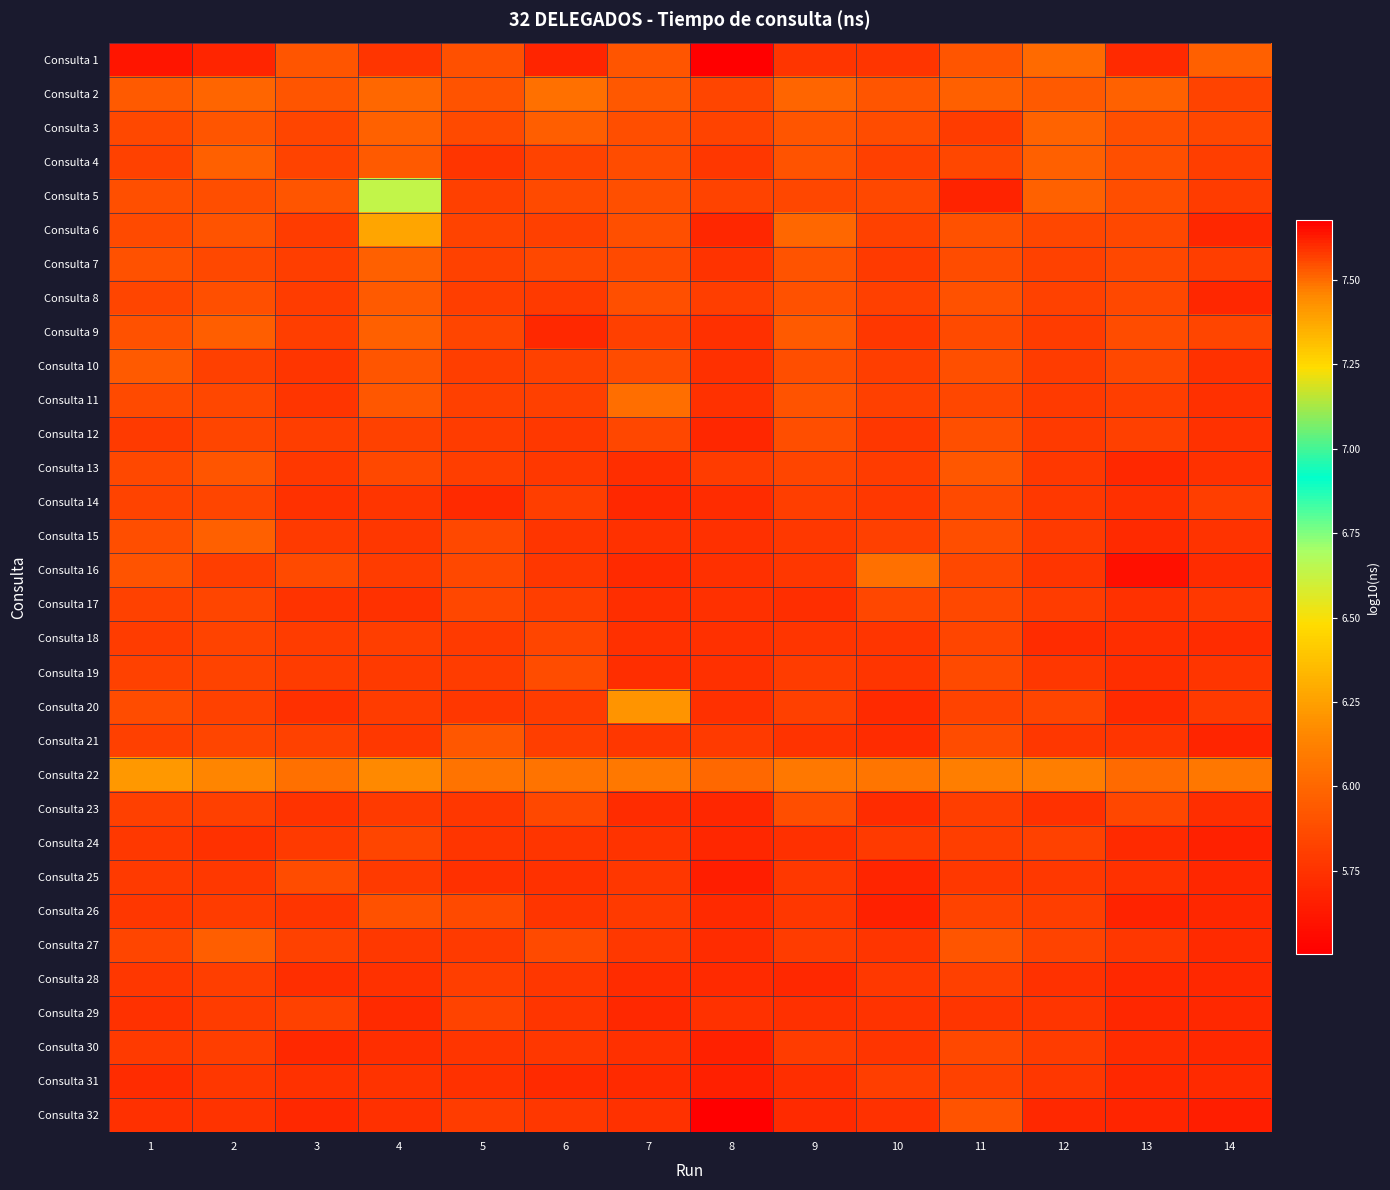

Reading left to right, list all the values displayed in this chart.

Consulta 1: 1=7.6	2=7.6	3=7.5	4=7.6	5=7.5	6=7.6	7=7.5	8=7.7	9=7.6	10=7.6	11=7.5	12=7.5	13=7.6	14=7.5
Consulta 2: 1=5.9	2=6.0	3=5.9	4=6.0	5=5.9	6=6.0	7=5.9	8=5.8	9=6.0	10=5.9	11=6.0	12=5.9	13=6.0	14=5.8
Consulta 3: 1=5.9	2=5.9	3=5.8	4=6.0	5=5.9	6=6.0	7=5.9	8=5.8	9=5.9	10=5.9	11=5.8	12=6.0	13=5.9	14=5.8
Consulta 4: 1=5.8	2=6.0	3=5.8	4=5.9	5=5.8	6=5.8	7=5.9	8=5.8	9=5.9	10=5.8	11=5.8	12=6.0	13=5.9	14=5.8
Consulta 5: 1=5.9	2=5.9	3=5.9	4=6.6	5=5.8	6=5.9	7=5.9	8=5.8	9=5.8	10=5.9	11=5.7	12=6.0	13=5.9	14=5.8
Consulta 6: 1=5.9	2=5.9	3=5.8	4=6.3	5=5.8	6=5.8	7=5.9	8=5.7	9=6.0	10=5.8	11=5.9	12=5.8	13=5.9	14=5.7
Consulta 7: 1=5.9	2=5.9	3=5.8	4=6.0	5=5.8	6=5.9	7=5.9	8=5.8	9=5.9	10=5.8	11=5.9	12=5.8	13=5.9	14=5.8
Consulta 8: 1=5.8	2=5.9	3=5.8	4=5.9	5=5.8	6=5.8	7=5.9	8=5.8	9=5.9	10=5.8	11=5.9	12=5.8	13=5.9	14=5.7
Consulta 9: 1=5.9	2=6.0	3=5.8	4=6.0	5=5.8	6=5.7	7=5.8	8=5.7	9=5.9	10=5.8	11=5.9	12=5.8	13=5.9	14=5.8
Consulta 10: 1=5.9	2=5.8	3=5.8	4=5.9	5=5.8	6=5.8	7=5.9	8=5.7	9=5.9	10=5.8	11=5.9	12=5.8	13=5.9	14=5.7
Consulta 11: 1=5.9	2=5.8	3=5.8	4=5.9	5=5.8	6=5.8	7=6.0	8=5.7	9=5.9	10=5.8	11=5.8	12=5.8	13=5.8	14=5.7
Consulta 12: 1=5.8	2=5.8	3=5.8	4=5.8	5=5.8	6=5.8	7=5.8	8=5.7	9=5.9	10=5.8	11=5.9	12=5.8	13=5.8	14=5.7
Consulta 13: 1=5.9	2=5.9	3=5.8	4=5.9	5=5.8	6=5.8	7=5.7	8=5.8	9=5.8	10=5.8	11=5.9	12=5.8	13=5.7	14=5.7
Consulta 14: 1=5.8	2=5.8	3=5.7	4=5.8	5=5.7	6=5.8	7=5.7	8=5.7	9=5.8	10=5.8	11=5.9	12=5.8	13=5.7	14=5.8
Consulta 15: 1=5.9	2=6.0	3=5.8	4=5.8	5=5.9	6=5.8	7=5.7	8=5.7	9=5.8	10=5.8	11=5.9	12=5.8	13=5.7	14=5.8
Consulta 16: 1=5.9	2=5.8	3=5.9	4=5.8	5=5.9	6=5.8	7=5.7	8=5.7	9=5.8	10=6.0	11=5.9	12=5.8	13=5.6	14=5.7
Consulta 17: 1=5.8	2=5.8	3=5.7	4=5.7	5=5.8	6=5.8	7=5.7	8=5.7	9=5.7	10=5.8	11=5.9	12=5.8	13=5.7	14=5.8
Consulta 18: 1=5.8	2=5.8	3=5.8	4=5.8	5=5.8	6=5.8	7=5.7	8=5.7	9=5.8	10=5.8	11=5.8	12=5.7	13=5.7	14=5.7
Consulta 19: 1=5.8	2=5.8	3=5.8	4=5.8	5=5.8	6=5.9	7=5.7	8=5.7	9=5.8	10=5.8	11=5.9	12=5.8	13=5.7	14=5.8
Consulta 20: 1=5.9	2=5.8	3=5.7	4=5.8	5=5.8	6=5.8	7=6.2	8=5.7	9=5.8	10=5.7	11=5.8	12=5.8	13=5.7	14=5.8
Consulta 21: 1=5.8	2=5.8	3=5.8	4=5.8	5=5.9	6=5.8	7=5.8	8=5.8	9=5.7	10=5.7	11=5.9	12=5.8	13=5.8	14=5.7
Consulta 22: 1=6.2	2=6.1	3=6.0	4=6.2	5=6.1	6=6.1	7=6.1	8=6.0	9=6.1	10=6.1	11=6.1	12=6.1	13=6.0	14=6.1
Consulta 23: 1=5.8	2=5.8	3=5.7	4=5.8	5=5.8	6=5.9	7=5.7	8=5.7	9=5.9	10=5.7	11=5.8	12=5.7	13=5.8	14=5.7
Consulta 24: 1=5.8	2=5.7	3=5.8	4=5.8	5=5.8	6=5.8	7=5.8	8=5.7	9=5.7	10=5.8	11=5.8	12=5.8	13=5.7	14=5.7
Consulta 25: 1=5.8	2=5.8	3=5.9	4=5.8	5=5.7	6=5.7	7=5.8	8=5.7	9=5.8	10=5.7	11=5.8	12=5.8	13=5.7	14=5.7
Consulta 26: 1=5.8	2=5.8	3=5.8	4=5.9	5=5.9	6=5.8	7=5.8	8=5.7	9=5.8	10=5.7	11=5.8	12=5.8	13=5.7	14=5.7
Consulta 27: 1=5.8	2=6.0	3=5.8	4=5.8	5=5.8	6=5.9	7=5.8	8=5.7	9=5.8	10=5.8	11=5.9	12=5.8	13=5.8	14=5.7
Consulta 28: 1=5.8	2=5.8	3=5.7	4=5.7	5=5.8	6=5.8	7=5.7	8=5.7	9=5.7	10=5.8	11=5.8	12=5.7	13=5.7	14=5.7
Consulta 29: 1=5.7	2=5.8	3=5.8	4=5.7	5=5.8	6=5.8	7=5.7	8=5.7	9=5.7	10=5.7	11=5.8	12=5.8	13=5.7	14=5.7
Consulta 30: 1=5.8	2=5.8	3=5.7	4=5.7	5=5.8	6=5.8	7=5.7	8=5.7	9=5.8	10=5.8	11=5.9	12=5.8	13=5.7	14=5.7
Consulta 31: 1=5.7	2=5.8	3=5.7	4=5.7	5=5.7	6=5.7	7=5.7	8=5.7	9=5.7	10=5.8	11=5.8	12=5.8	13=5.7	14=5.7
Consulta 32: 1=5.7	2=5.8	3=5.7	4=5.7	5=5.8	6=5.8	7=5.7	8=5.5	9=5.7	10=5.7	11=5.9	12=5.7	13=5.7	14=5.7